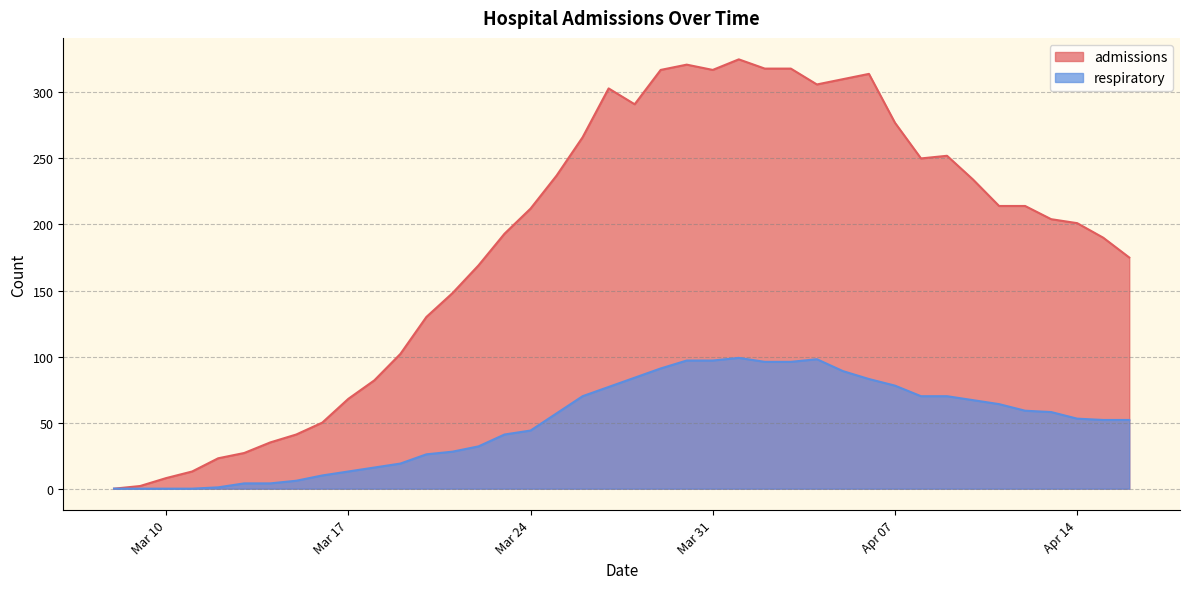

List the series in order of their peak value, lowest first.

respiratory, admissions